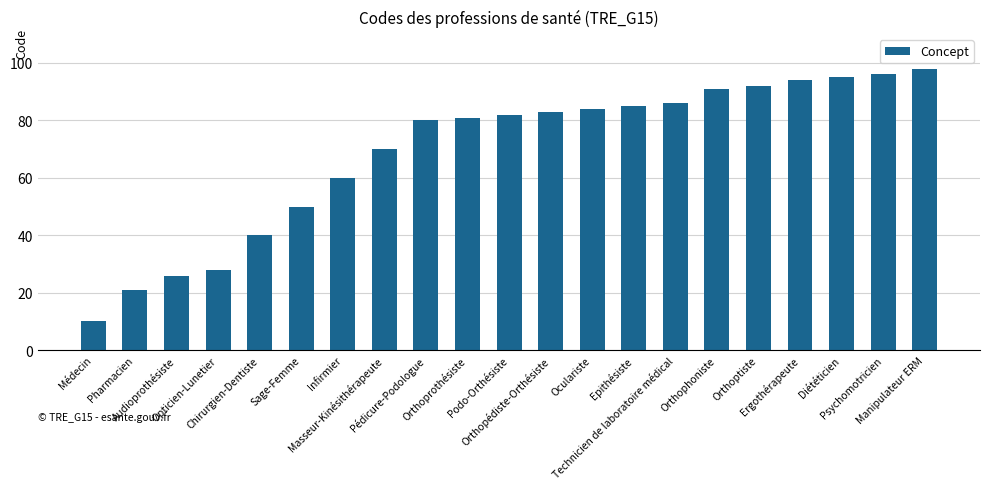

Rank the categories by value from lowest to highest.

Médecin, Pharmacien, Audioprothésiste, Opticien-Lunetier, Chirurgien-Dentiste, Sage-Femme, Infirmier, Masseur-Kinésithérapeute, Pédicure-Podologue, Orthoprothésiste, Podo-Orthésiste, Orthopédiste-Orthésiste, Oculariste, Epithésiste, Technicien de laboratoire médical, Orthophoniste, Orthoptiste, Ergothérapeute, Diététicien, Psychomotricien, Manipulateur ERM